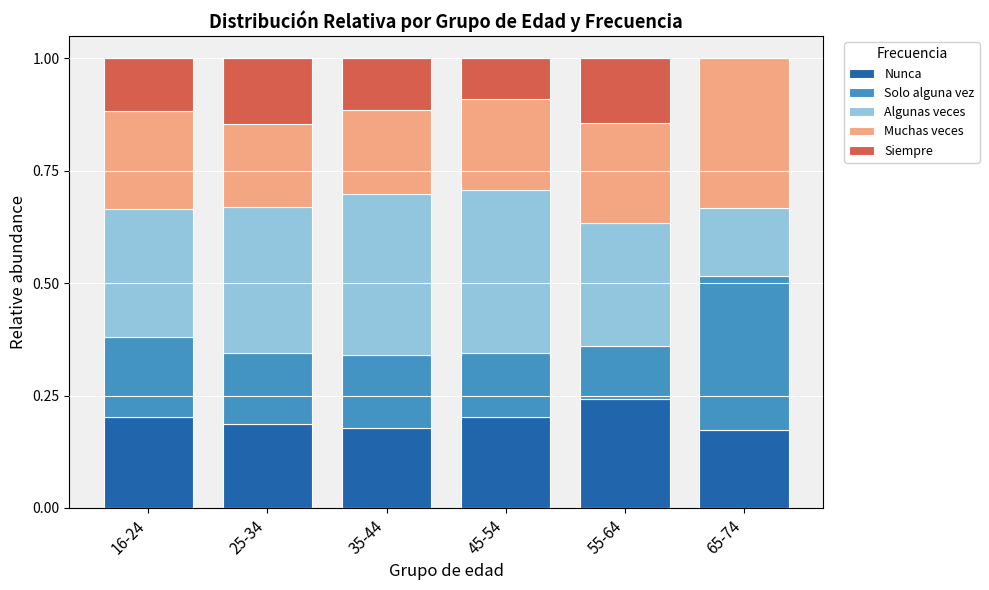

Which category has the highest value in the Nunca series?

55-64